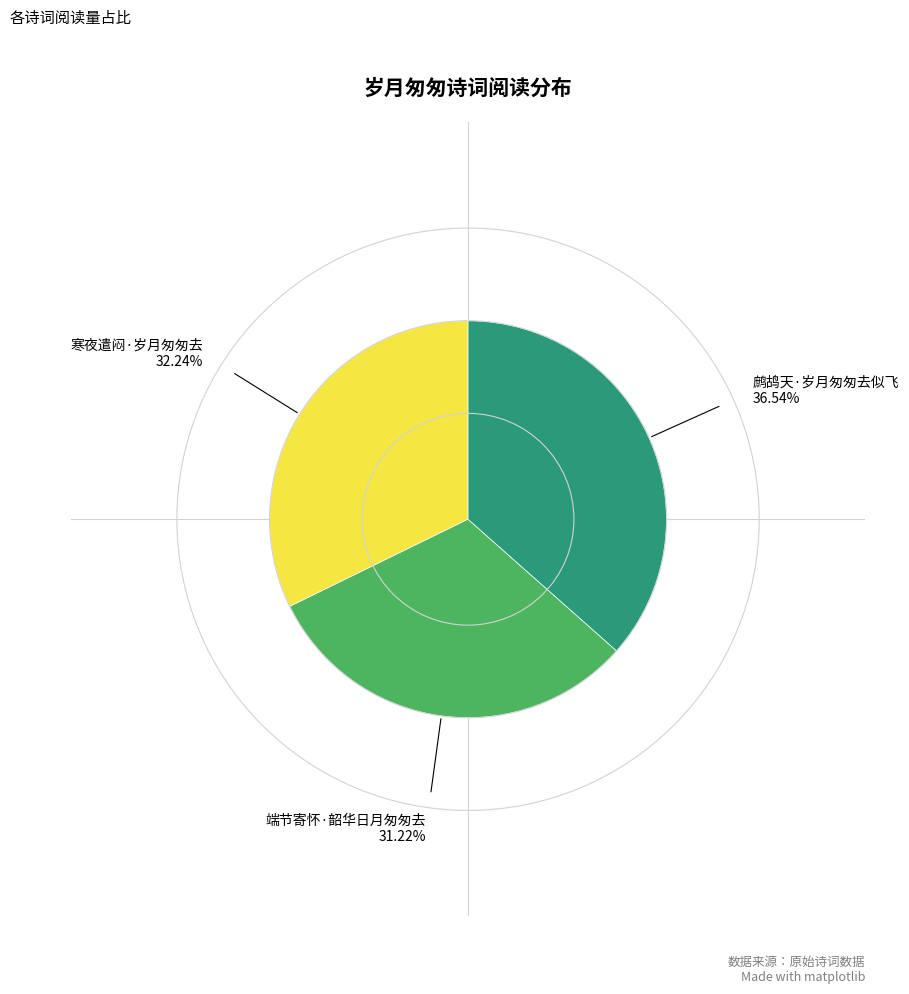

How many slices are in this pie chart?

3